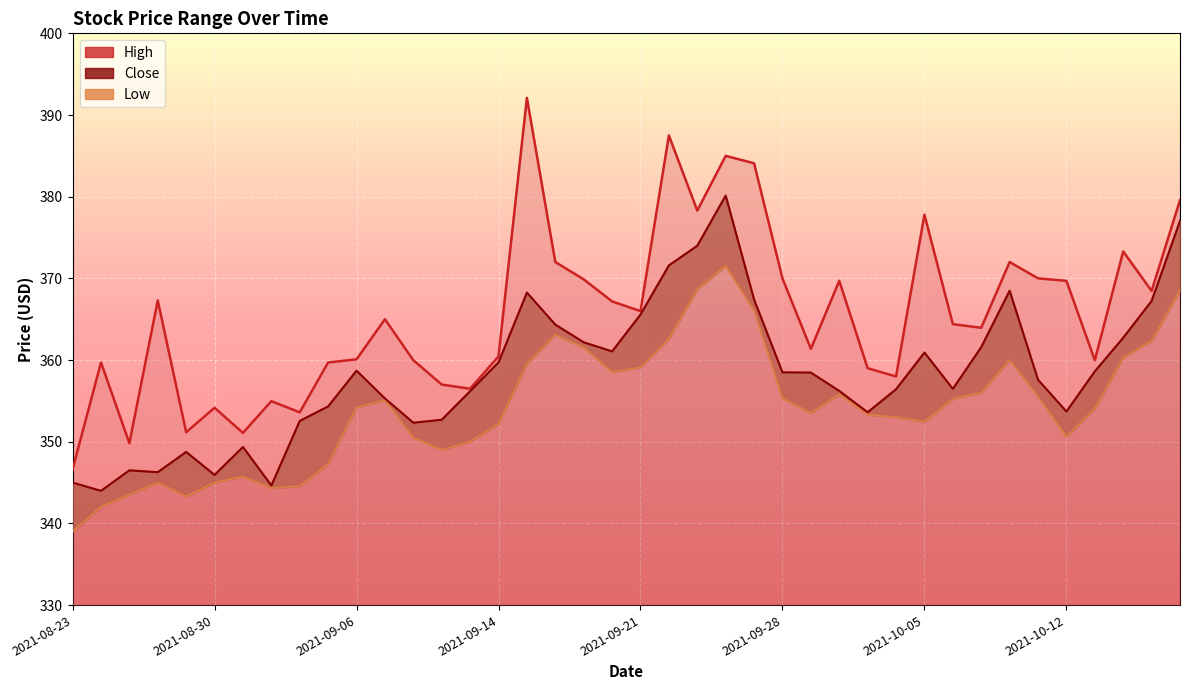

True or false: High and Low cross at least once.

False